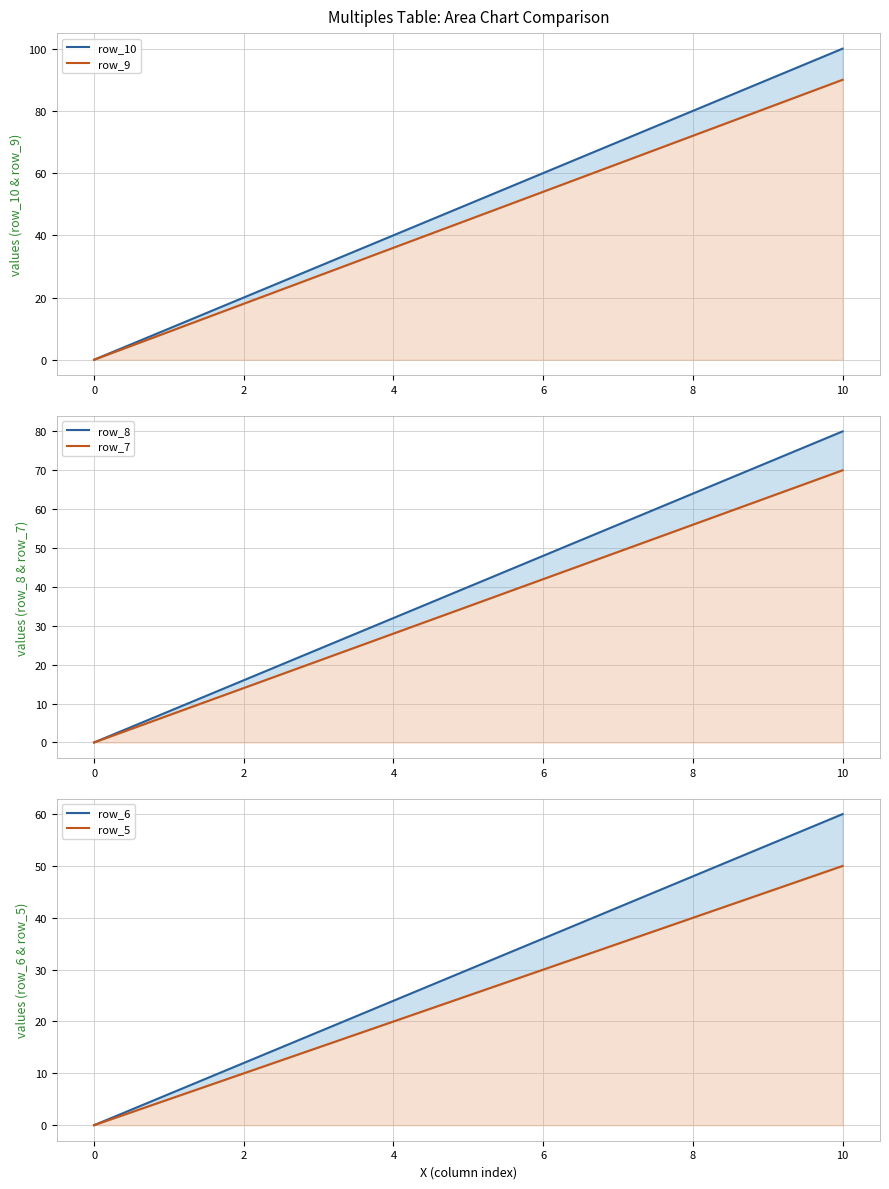

What is the average value of the row_9 series?

45